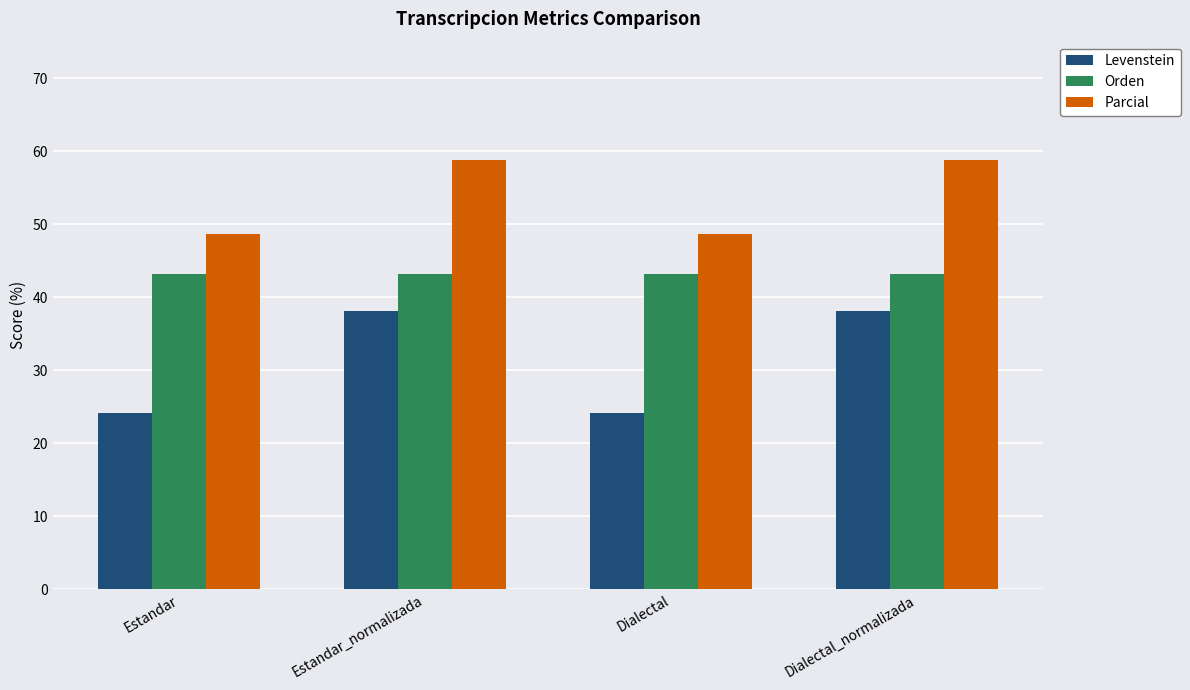

What is the label of the 1st bar from the right?

Dialectal_normalizada